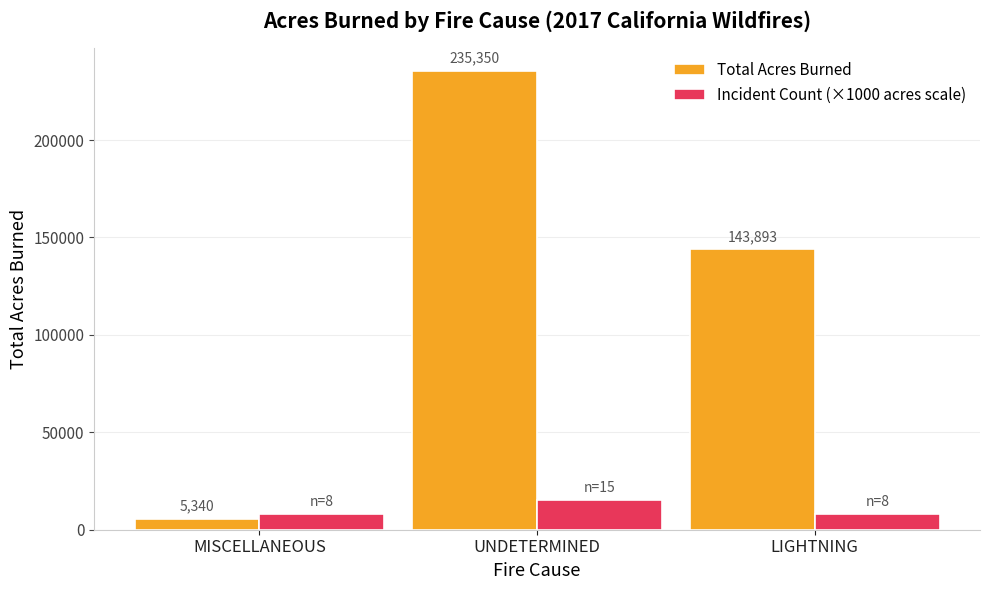

What is the difference between the Incident Count (×1000 acres scale) values at UNDETERMINED and LIGHTNING?

7000